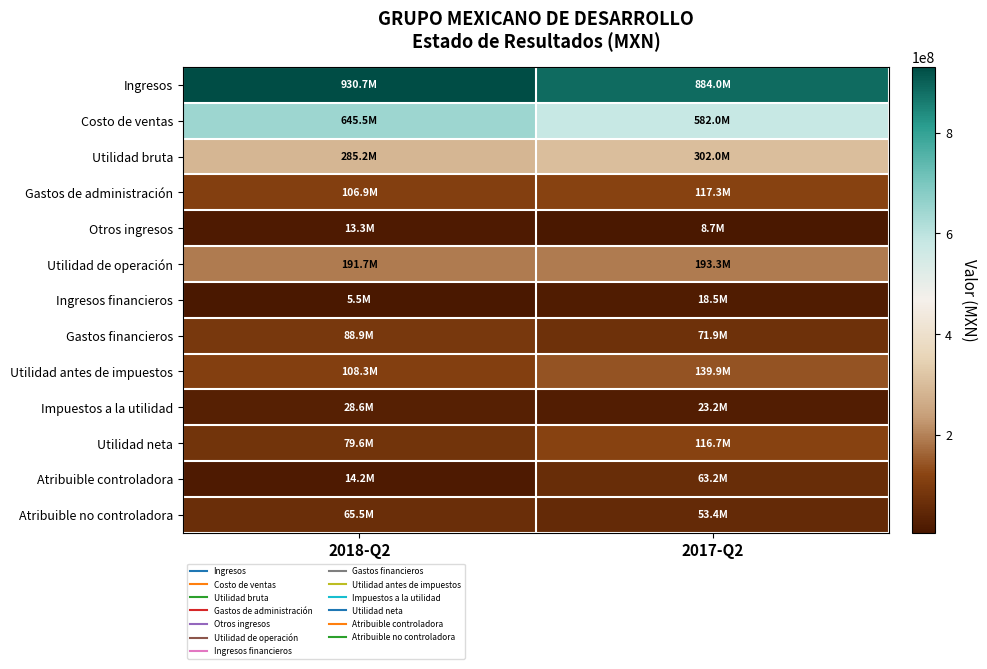

At which category is the sum across all series the highest?

2017-Q2